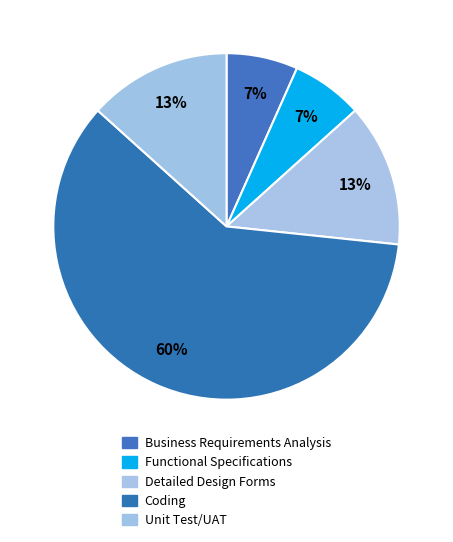

How many slices are in this pie chart?

5